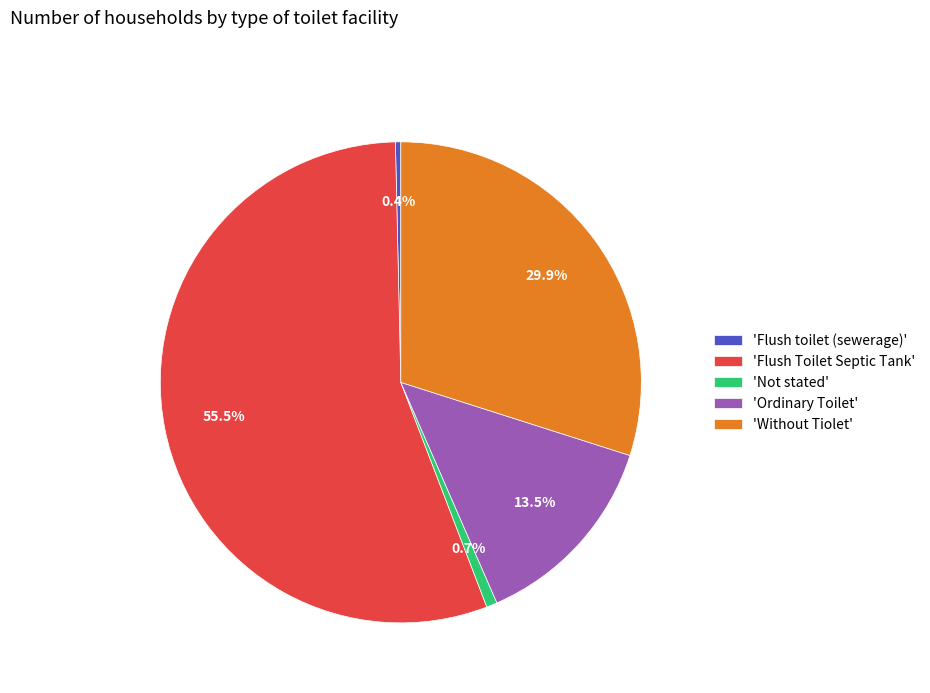

Do 'Flush toilet (sewerage)' and 'Ordinary Toilet' together represent more than half of the pie?

No